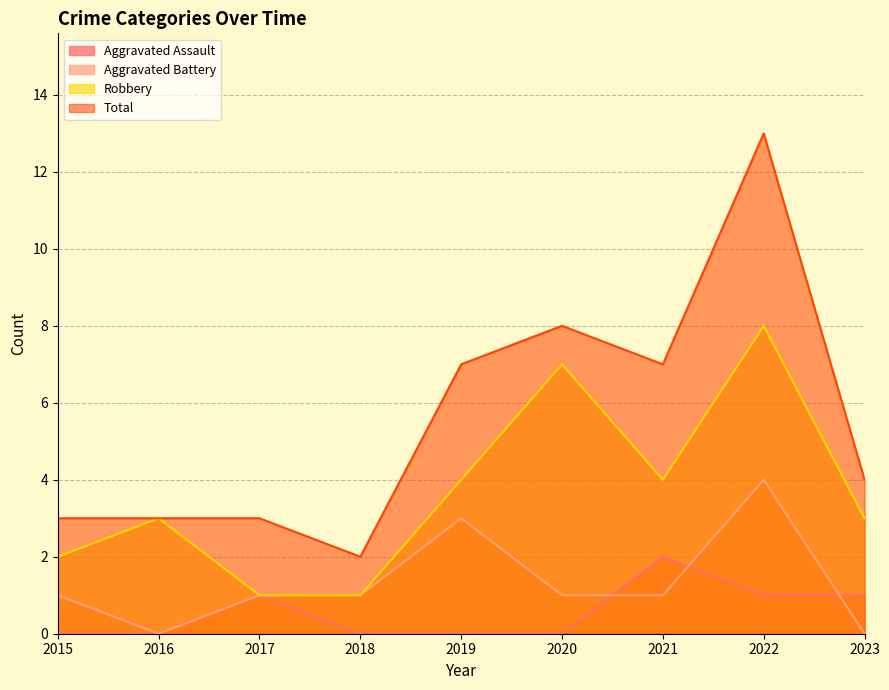

The Aggravated Assault series shows 3 at 2021. True or false?

False